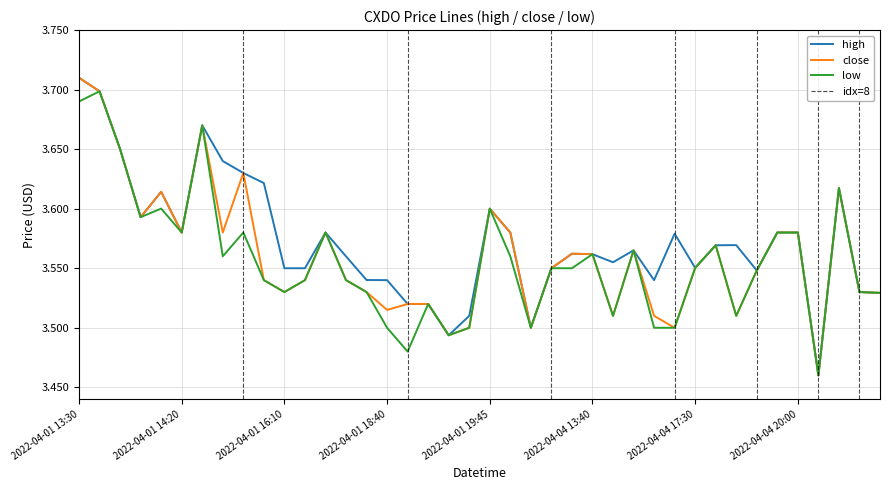

What is the difference between the second highest and second lowest values in the high series?

0.2